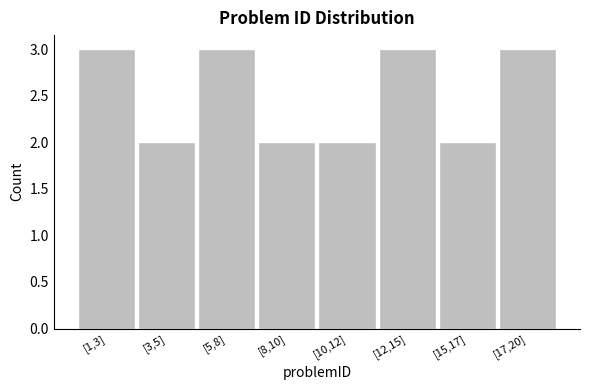

Reading right to left, list all the values displayed in this chart.

3	2	3	2	2	3	2	3